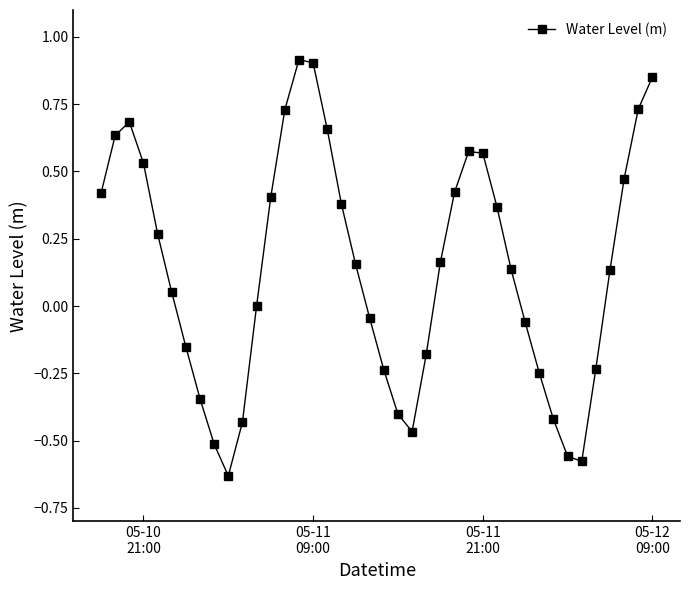

Is this an area chart (filled region under the line)?

No